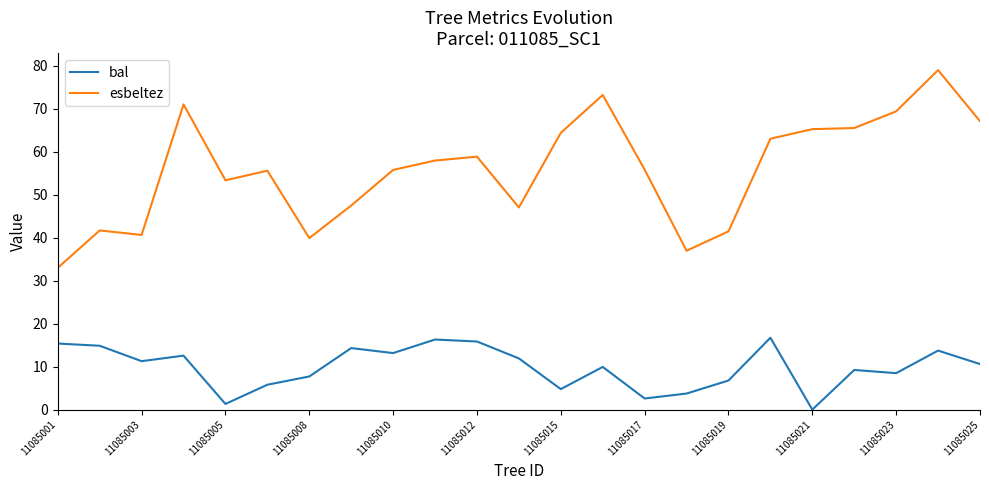

List the series in order of their overall mean, highest first.

esbeltez, bal